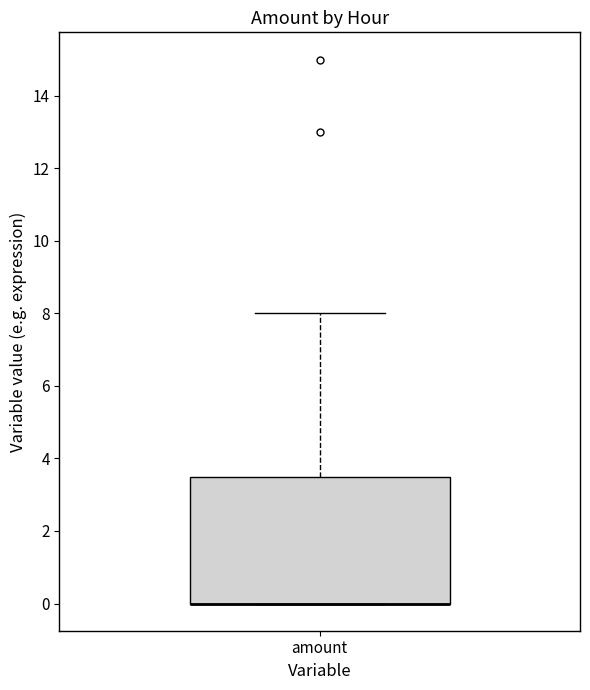

Where is the lower edge of the box for amount on the y-axis? The values are not printed on the chart, so give them approximately, as read against the axis.

0.0